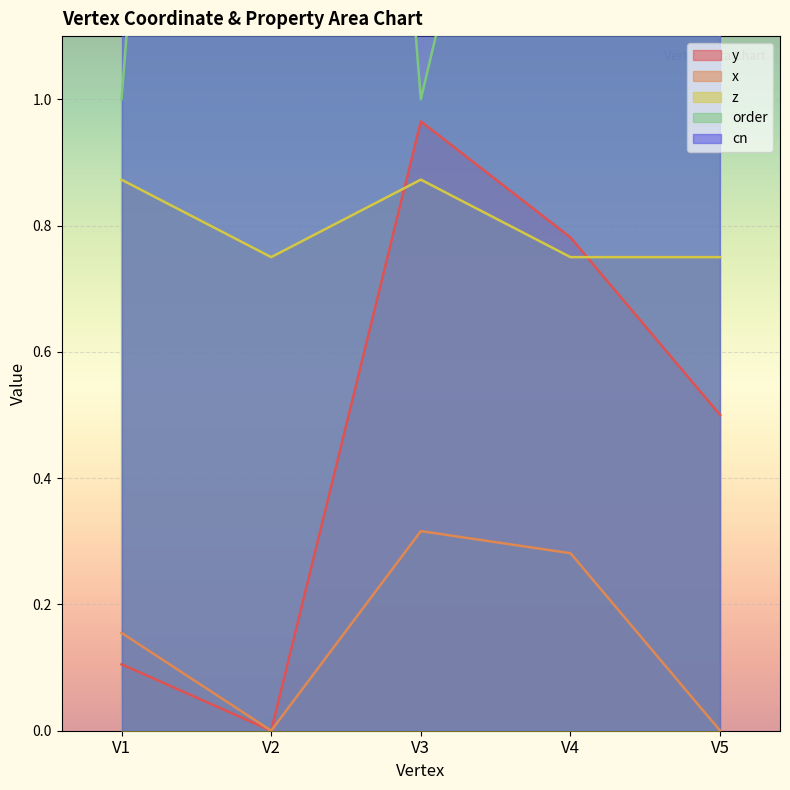

What is the total value across all series at V2?

4.8